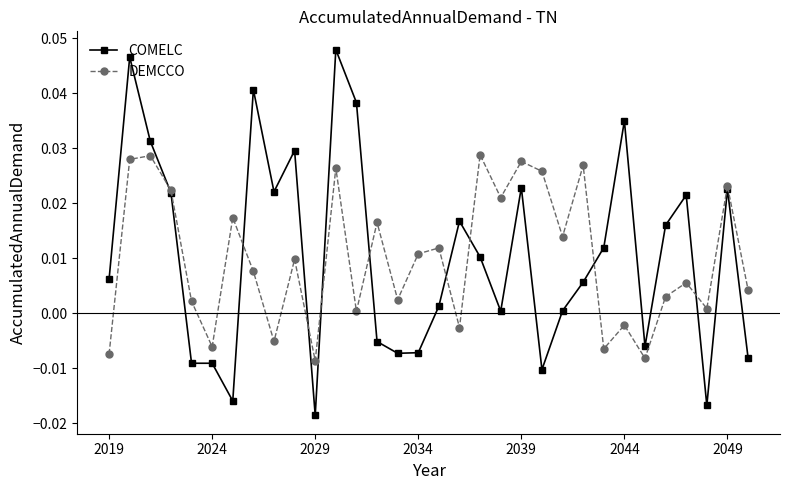

True or false: COMELC has more than 1 points higher than both neighbors.

True